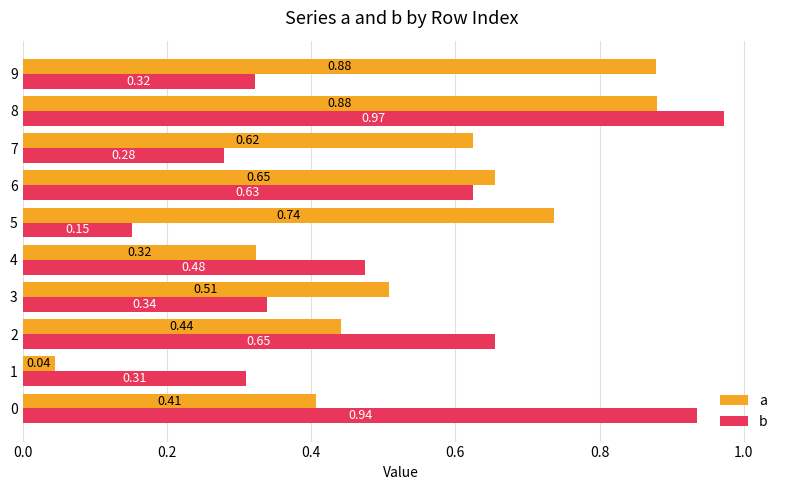

At how many categories does at least one series exceed 0?

10